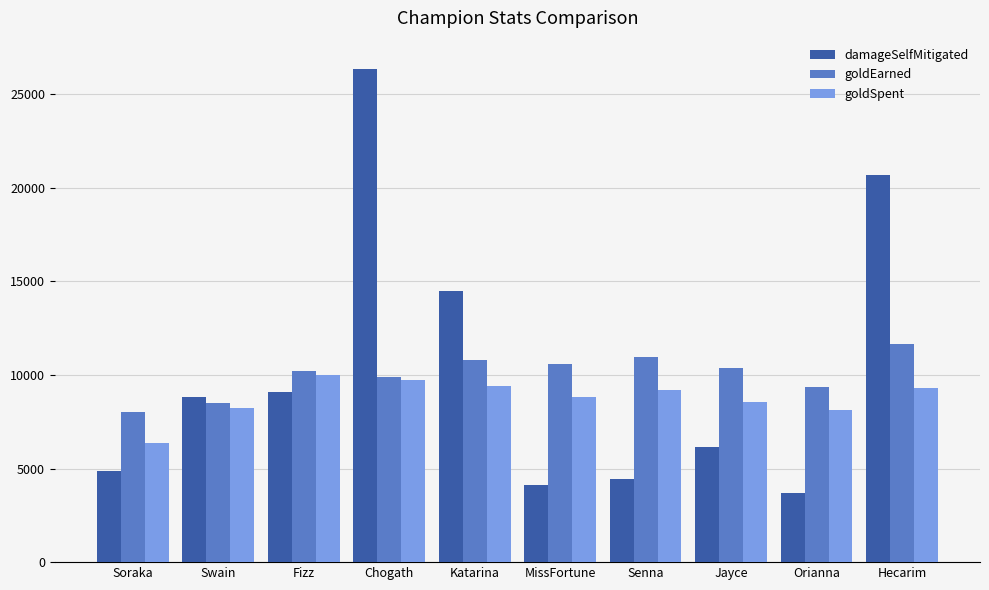

The value of goldSpent at Orianna is 8150. True or false?

True